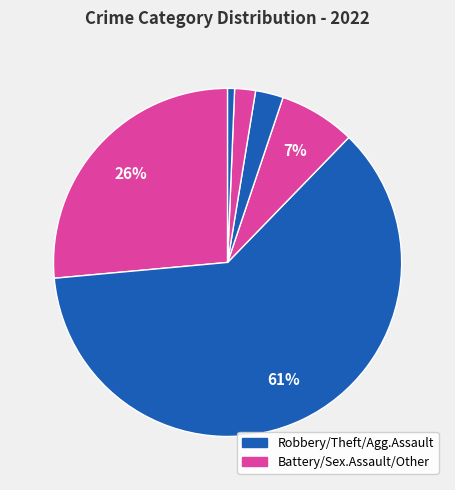

How many slices are in this pie chart?

6